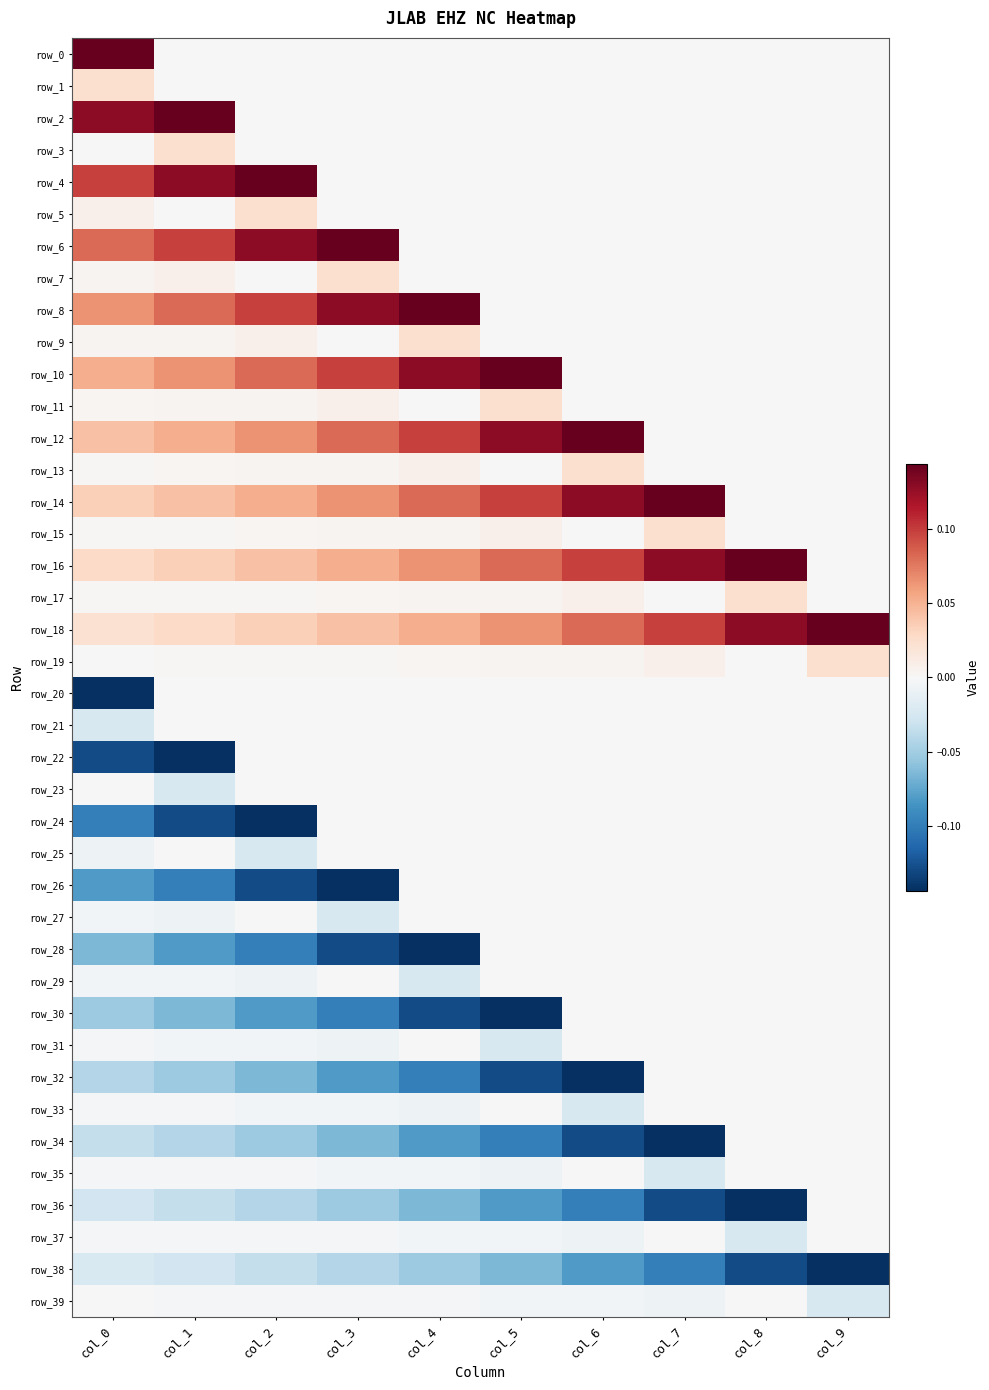

At how many categories does at least one series exceed 0?

10